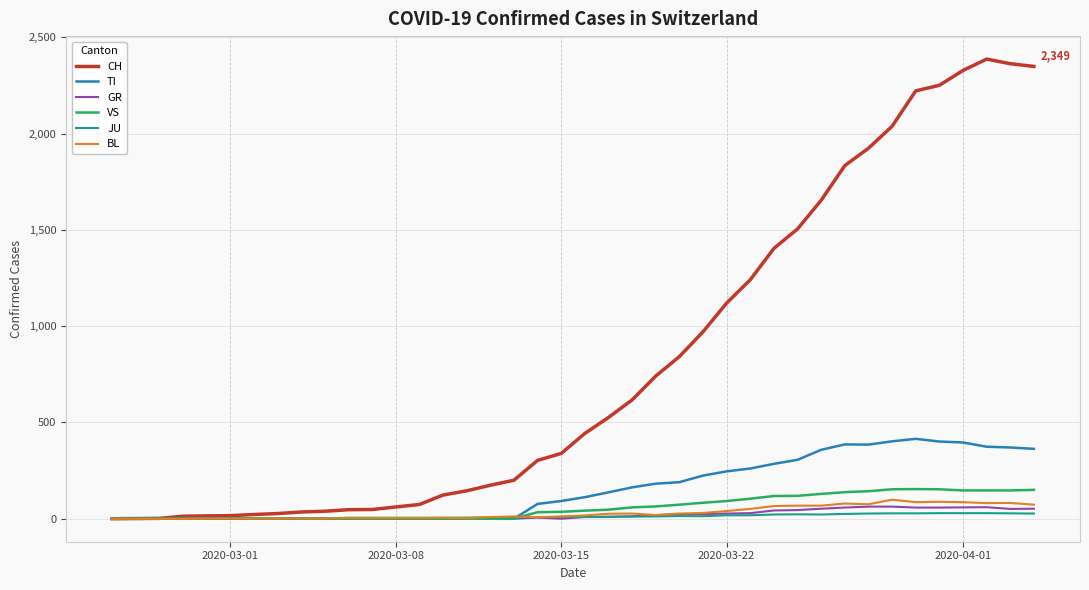

Is this an area chart (filled region under the line)?

No